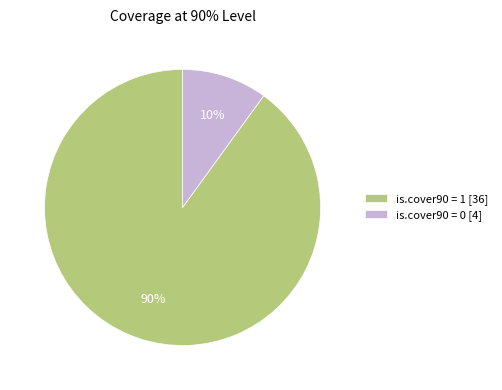

Is the sum of is.cover90 = 1 [36] and is.cover90 = 0 [4] greater than half?

Yes